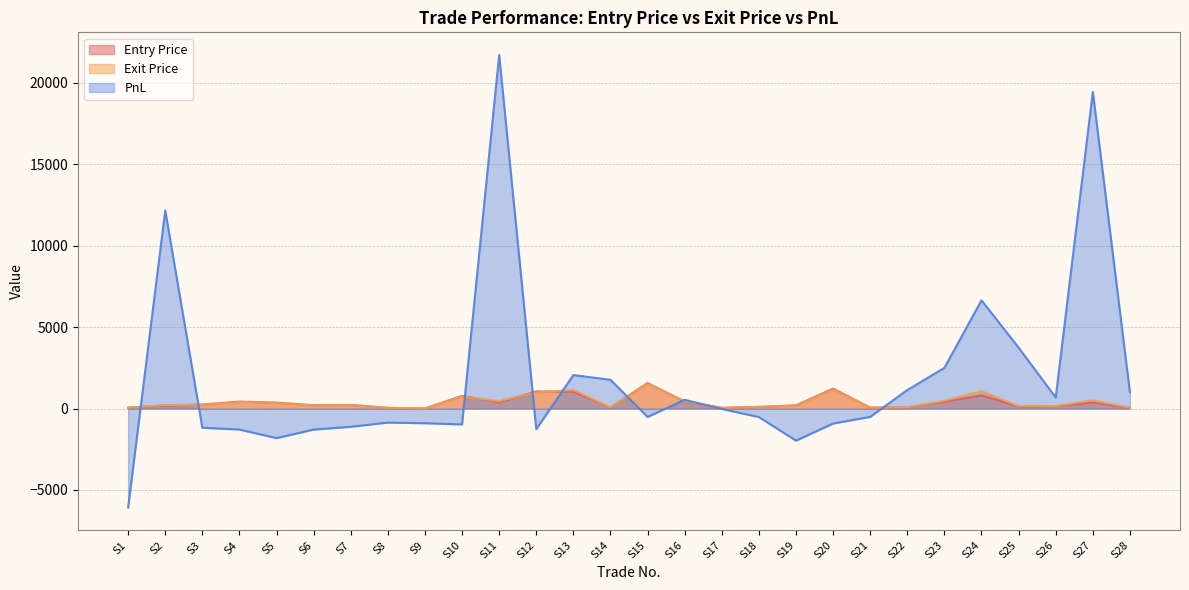

At which label does PnL reach its minimum?

S1